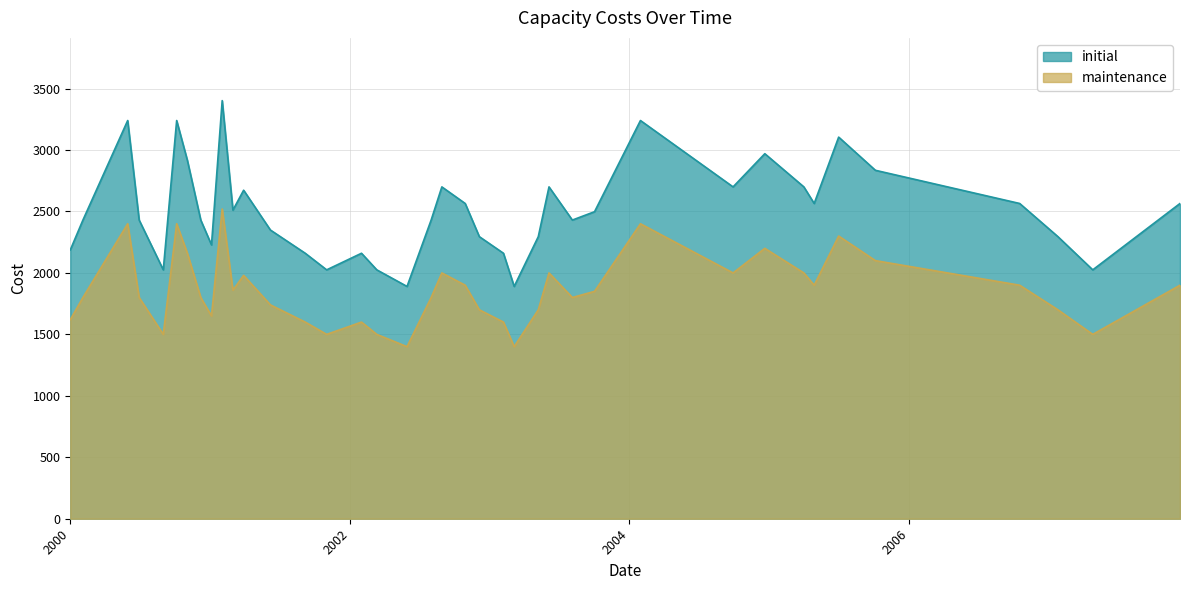

What is the difference between the maximum and minimum values in the maintenance series?

1120